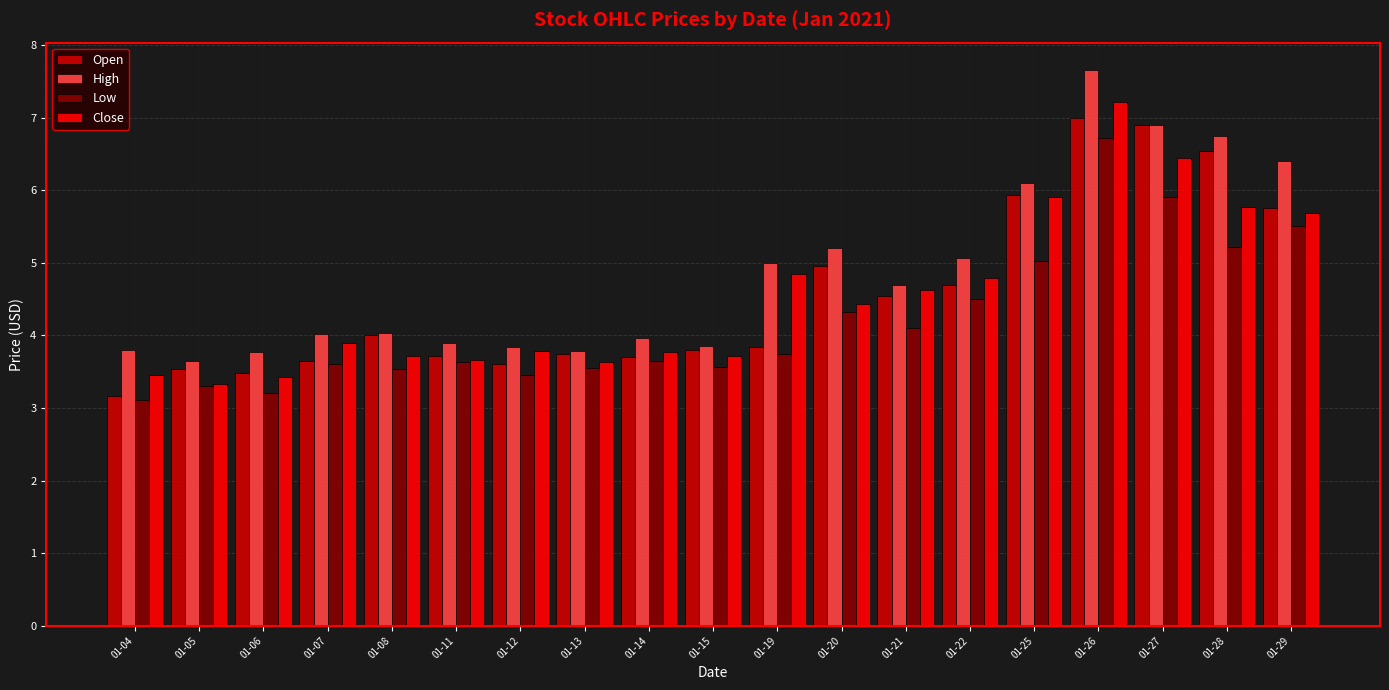

What is the sum of all High values?

92.4